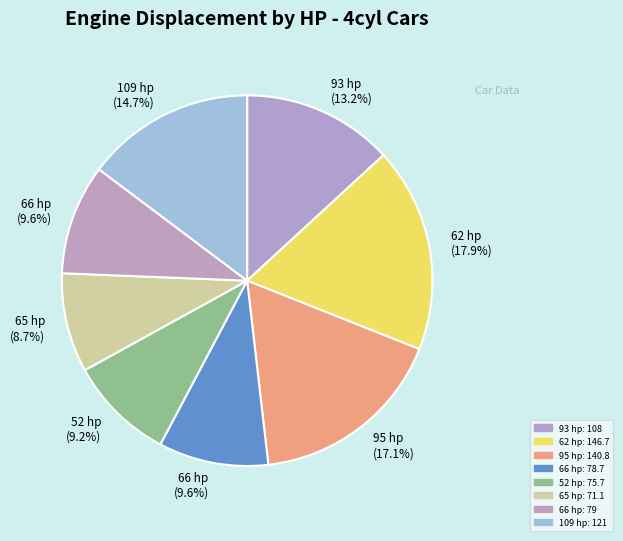

Does any single category account for the majority?

No